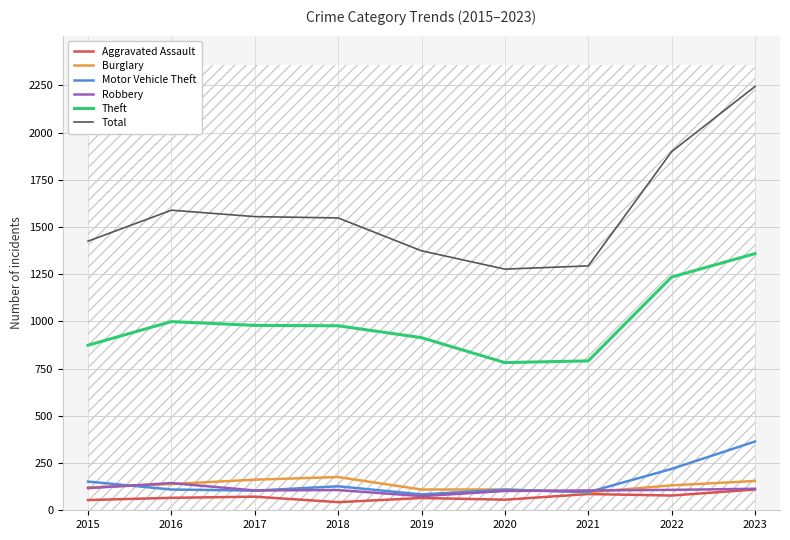

What is the sum of all Motor Vehicle Theft values?

1365